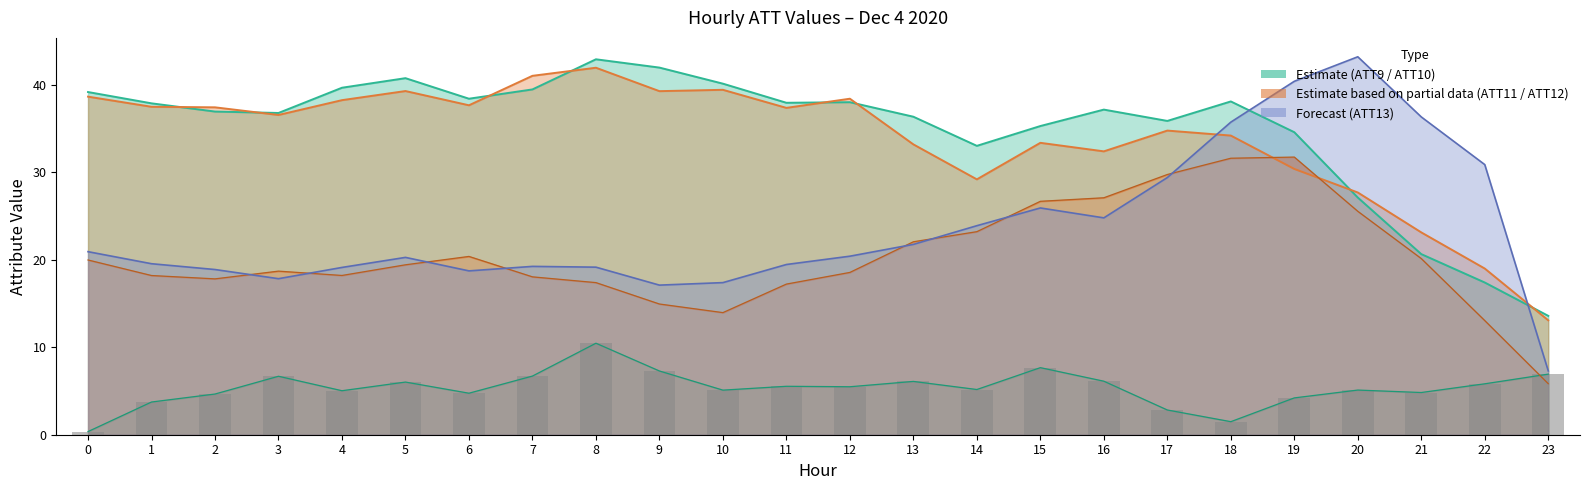

Count the number of categories in the chart.

24